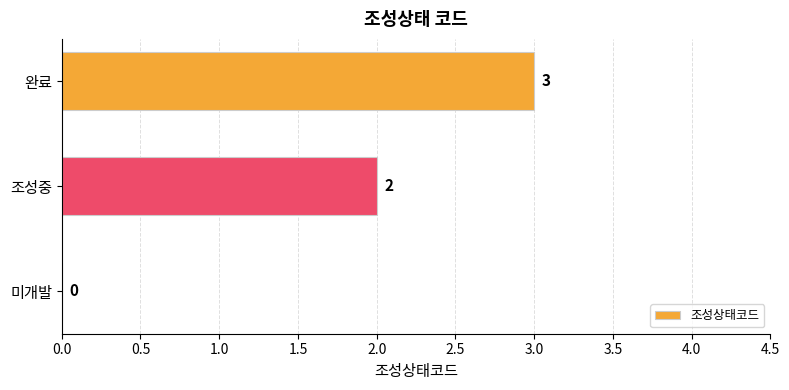

How many distinct data groups are displayed?

1